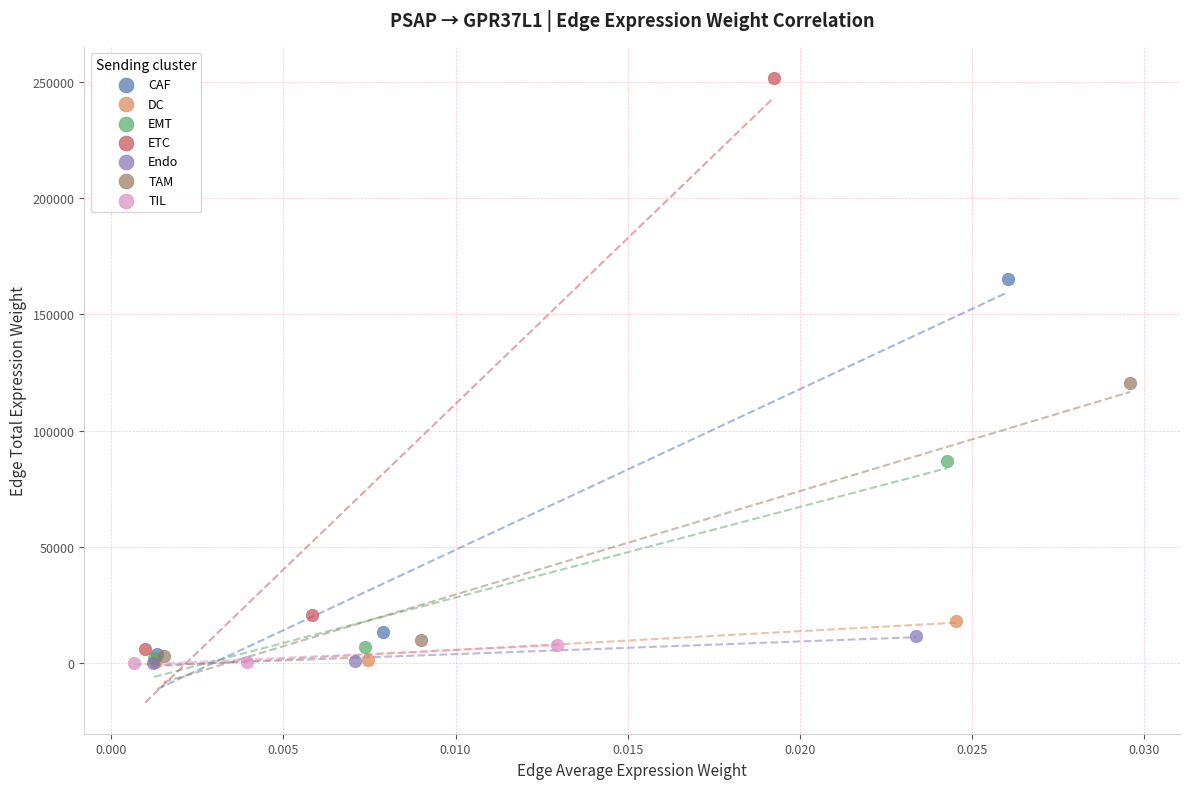

Which series contains the highest Y value?

ETC